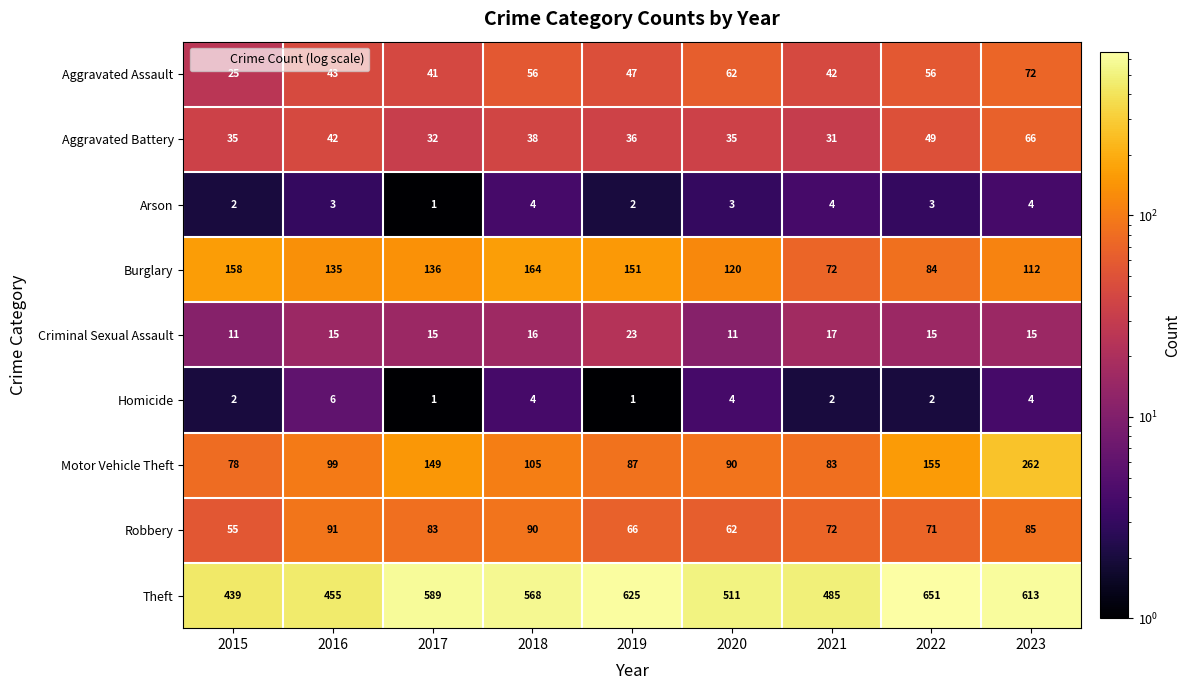

True or false: Criminal Sexual Assault has a value of 28 at 2021.

False